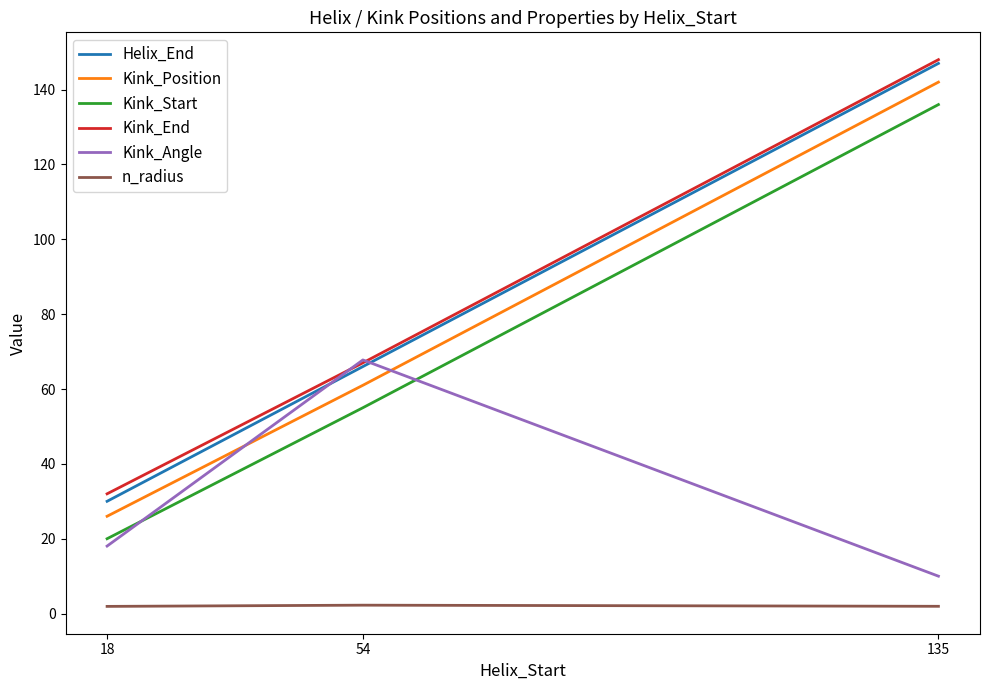

At how many categories does at least one series exceed 31?

3